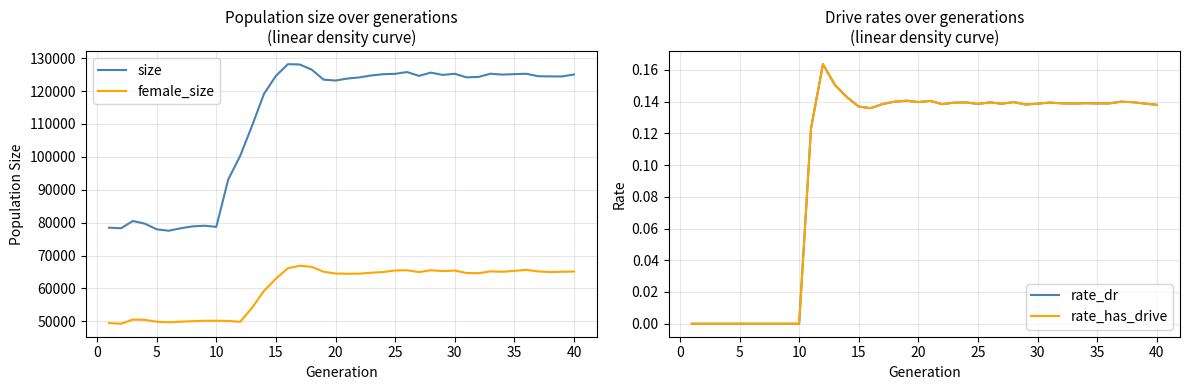

At how many categories does at least one series exceed 22715?

40